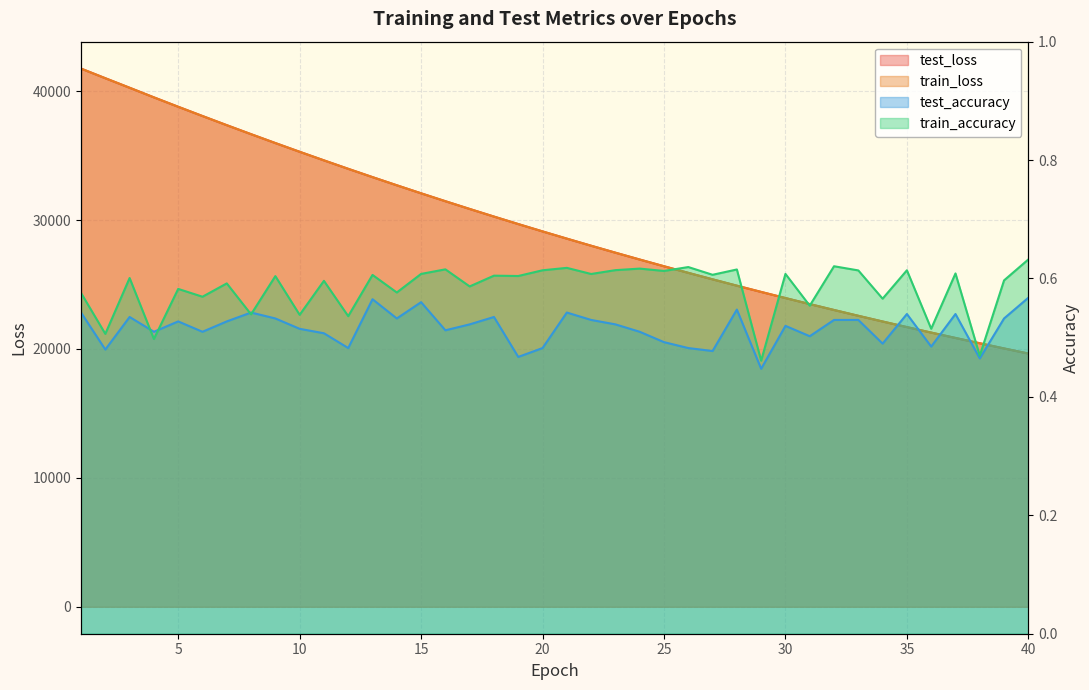

Which series has the largest total across all categories?

test_loss